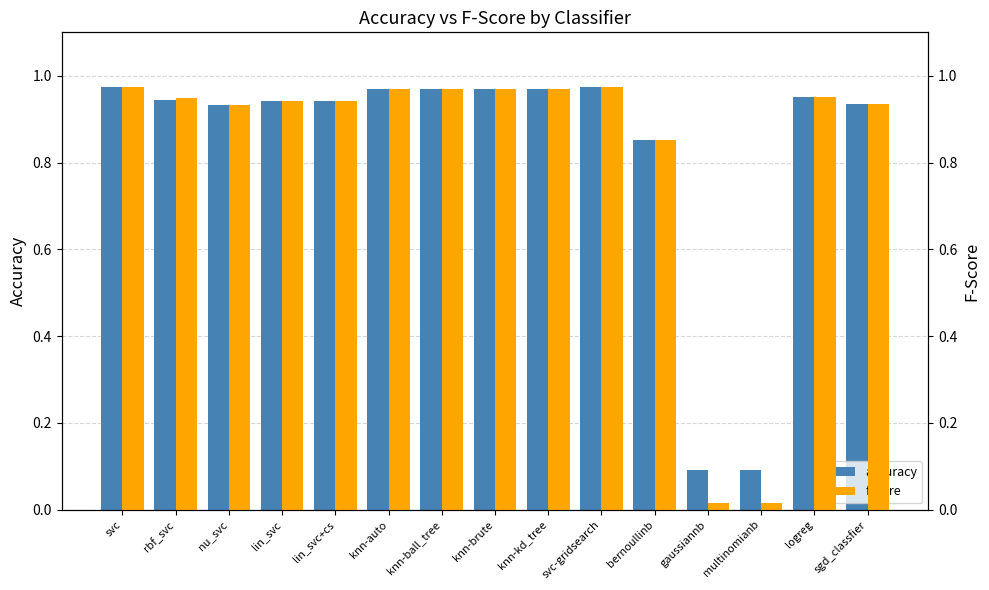

What are all the series names shown in the legend?

accuracy, fscore